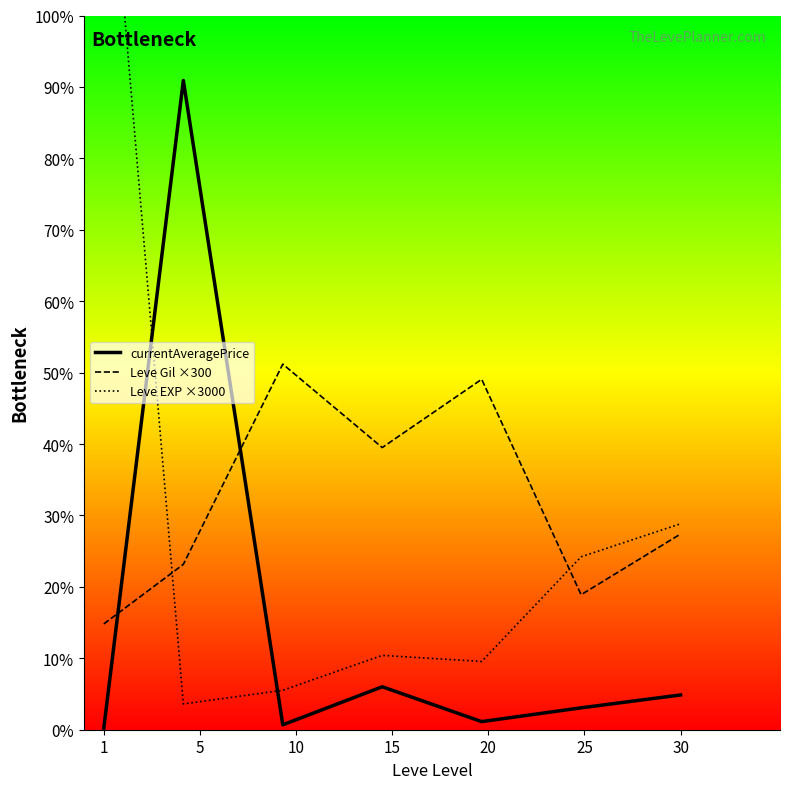

In Leve Gil ×300, how many points are lower than both neighbors (excluding endpoints)?

2